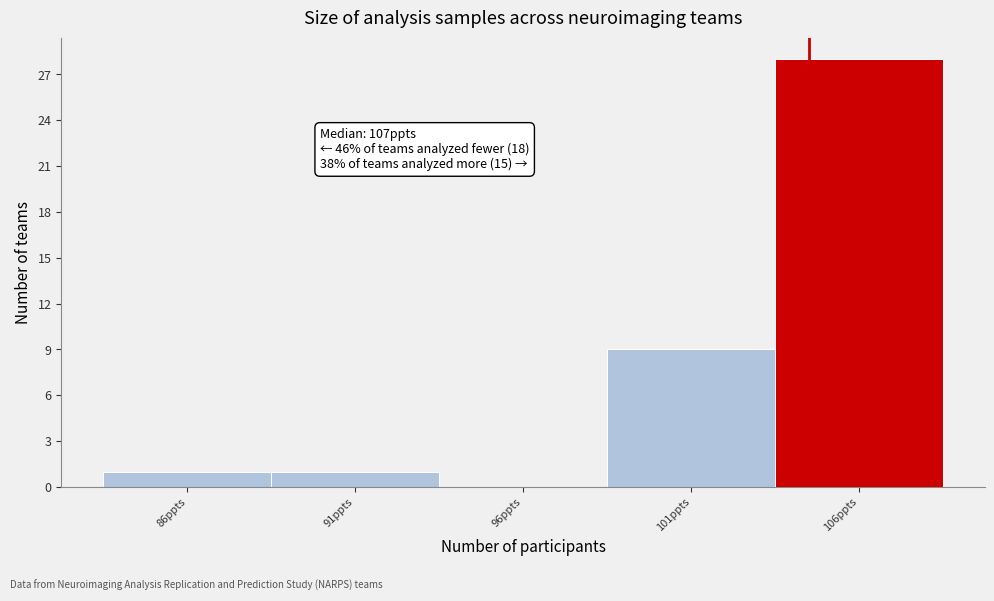

Reading left to right, extract all data points from this chart.

86ppts=1	91ppts=1	96ppts=0	101ppts=9	106ppts=28